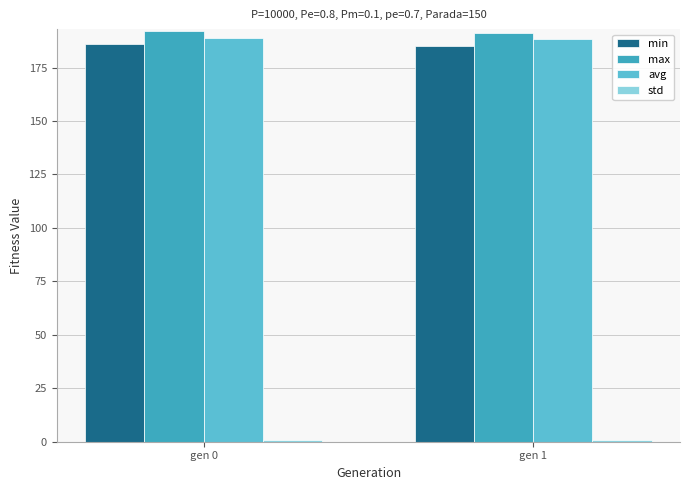

What is the value of the avg bar at the 1st from the left?

188.8